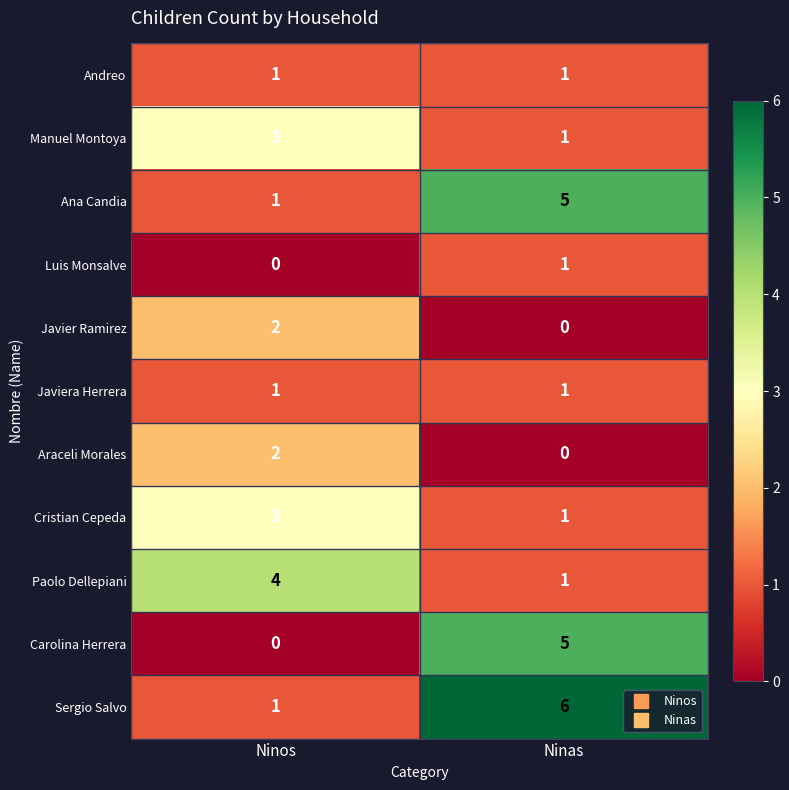

Which category has the highest value in the Araceli Morales series?

Ninos